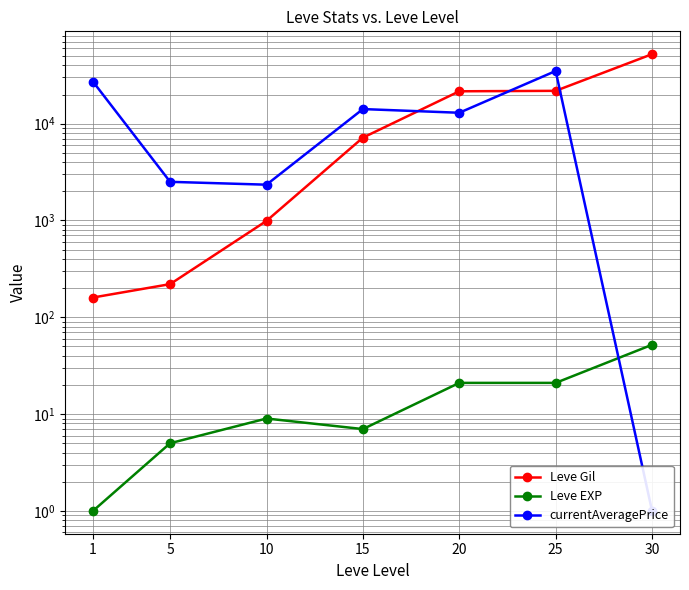

What is the total value across all series at 5?

2732